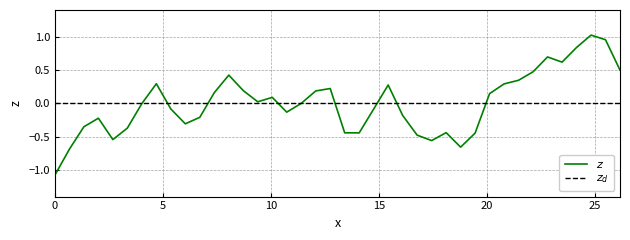

How many lines are shown in the chart?

2